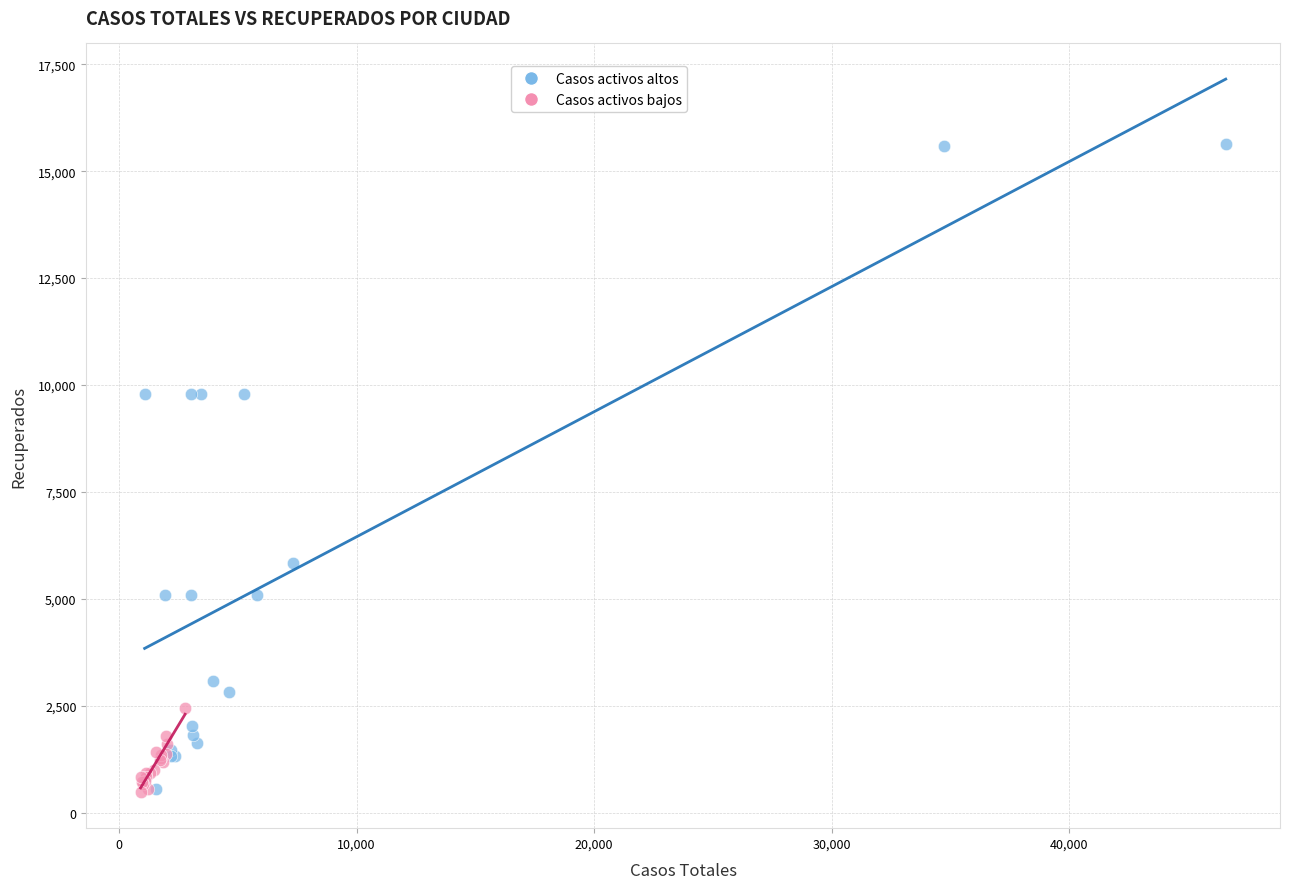

Which series has the widest spread of Y values?

Casos activos altos